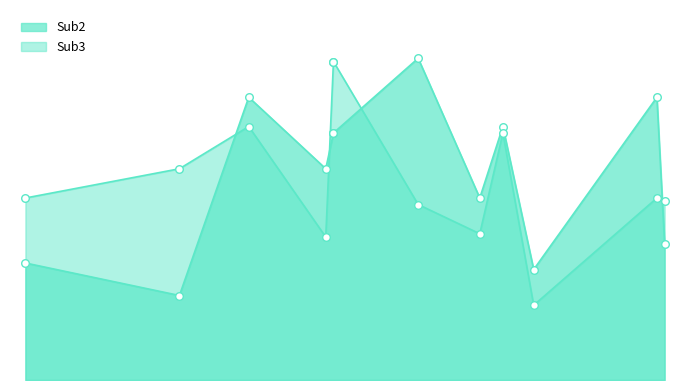

What are all the series names shown in the legend?

Sub2, Sub3